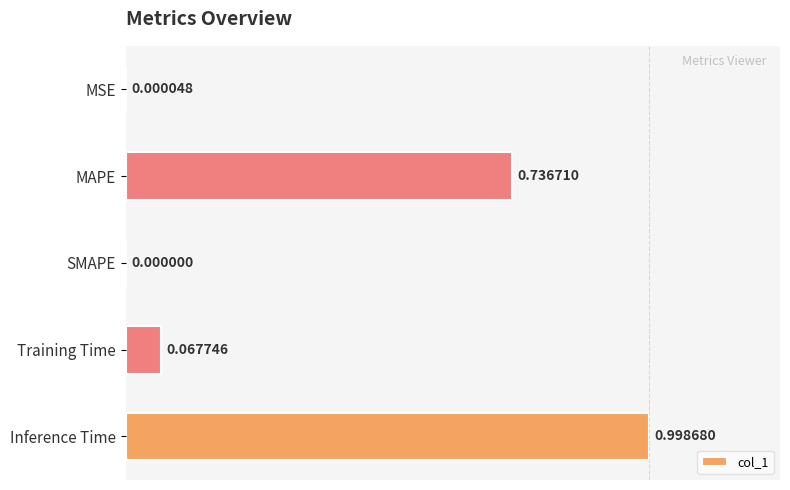

What is the change in value from MSE to MAPE?

+0.7